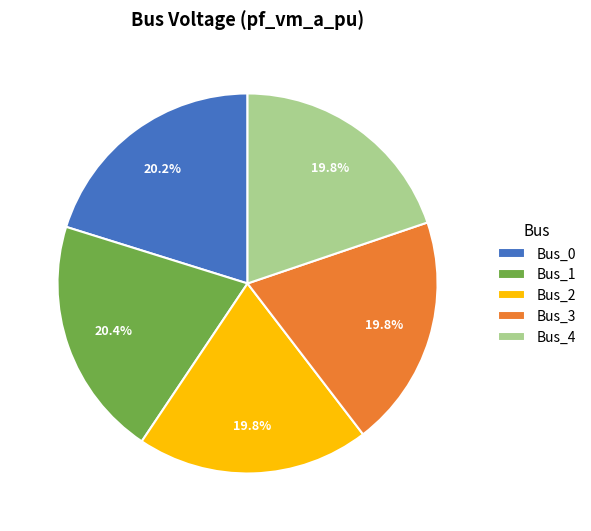

Count the number of slices in the pie.

5